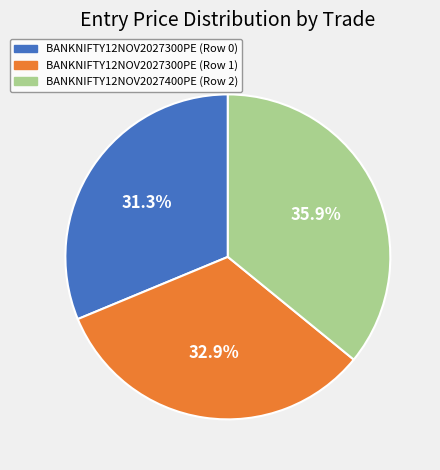

What percentage is the BANKNIFTY12NOV2027400PE (Row 2) slice, to the nearest percent?

36%